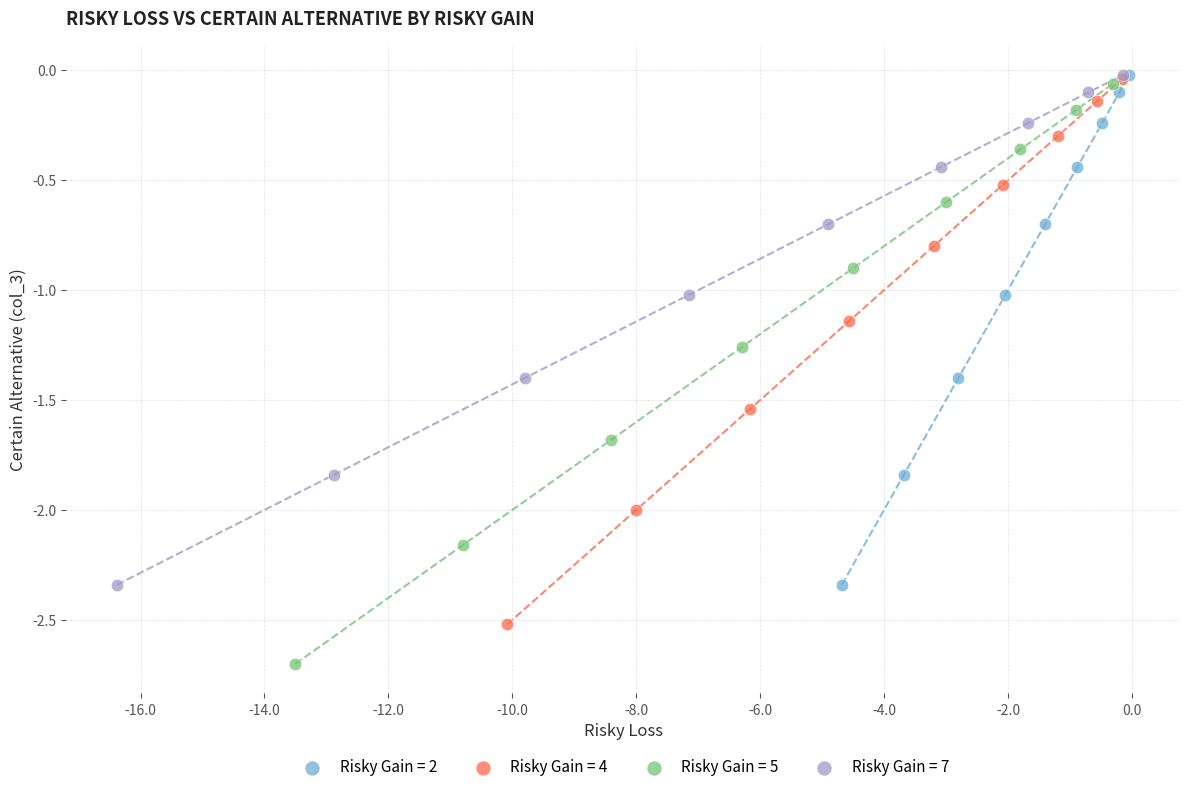

Which series has the widest spread of Y values?

Risky Gain = 5